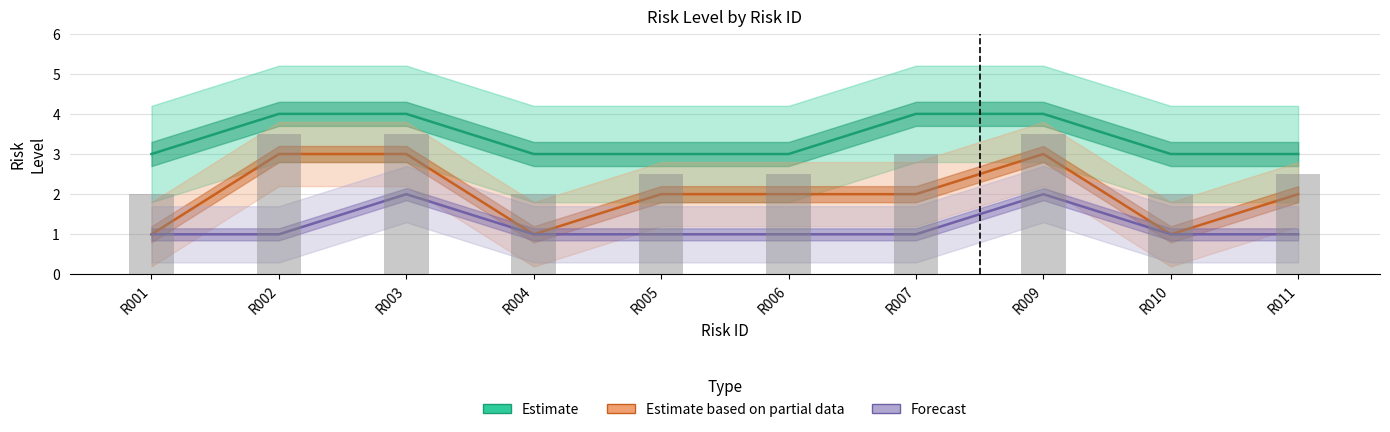

The Forecast series shows 1 at R002. True or false?

True